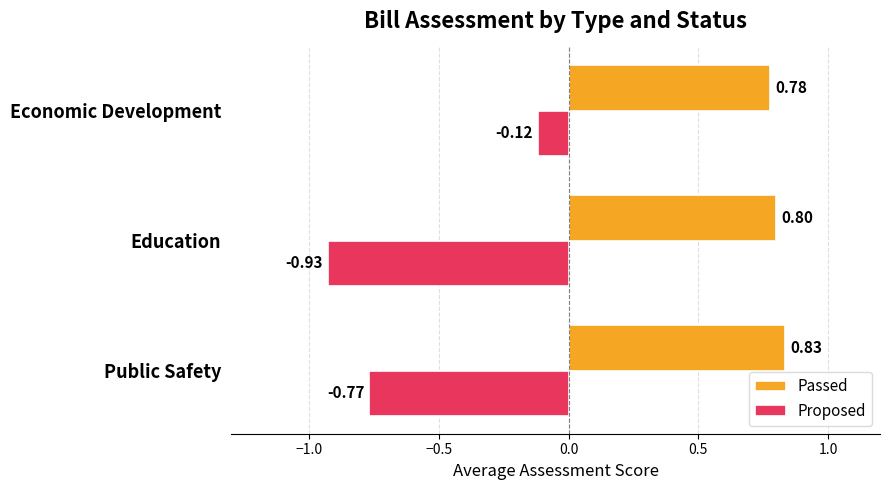

At which label is Passed closest to 0?

Economic Development